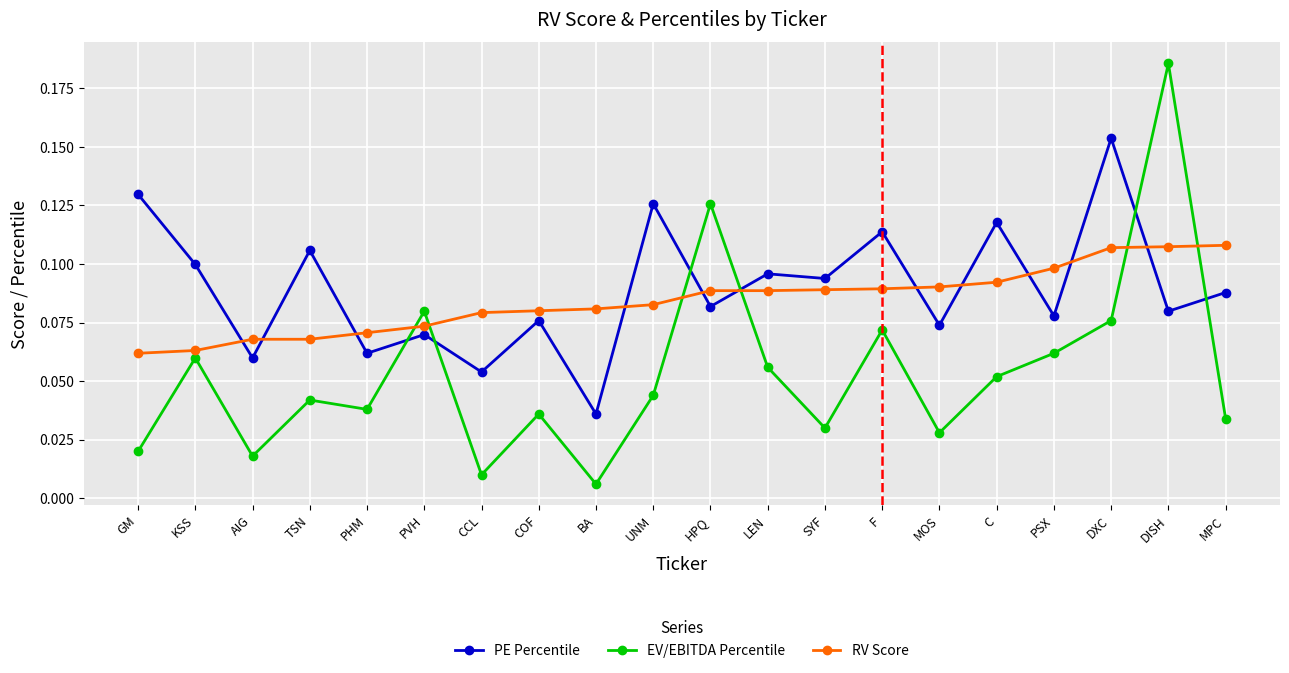

Which category has the highest value across all series?

DISH